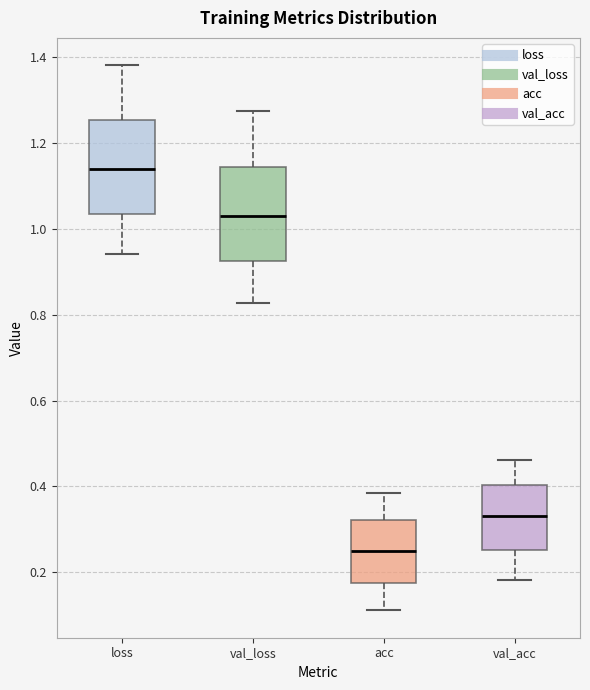

Which box's median line is the highest?

loss